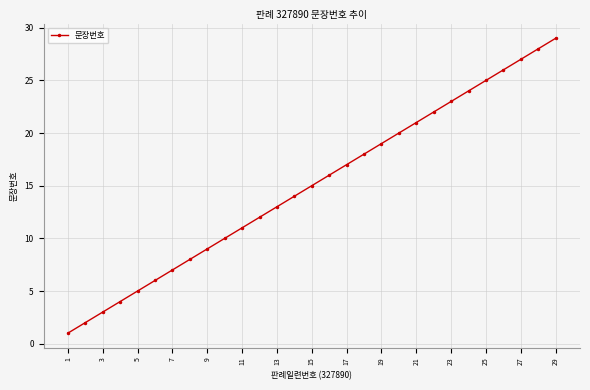

What is the greatest value displayed?

29